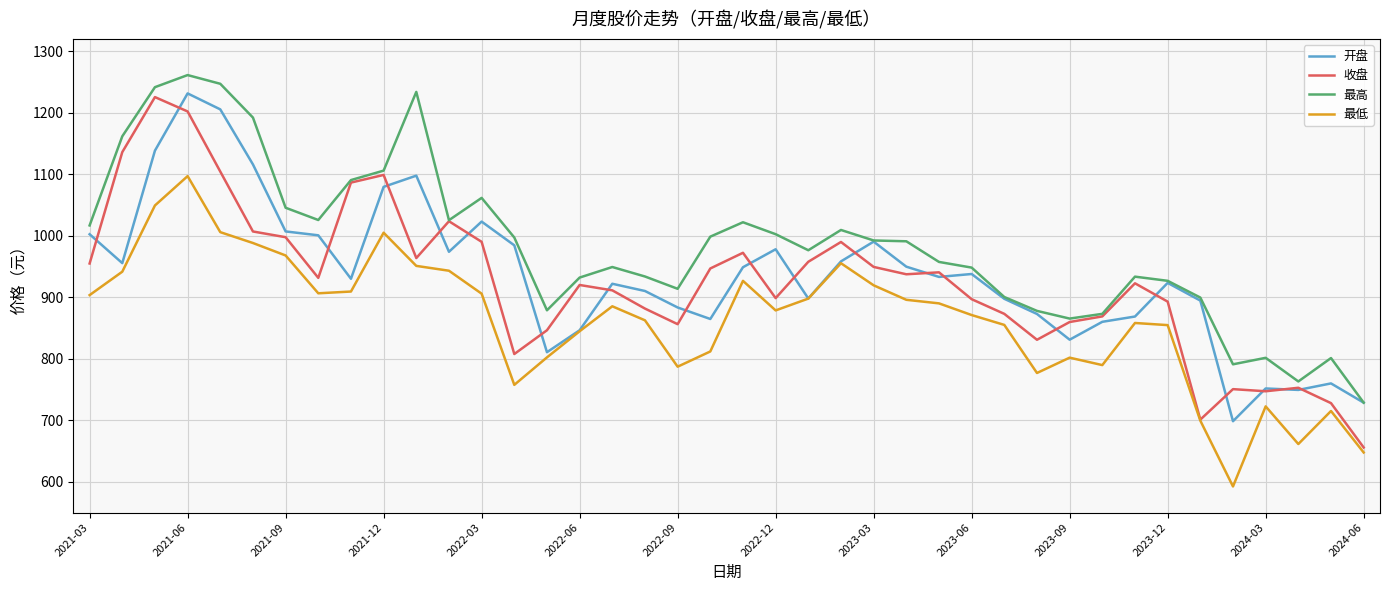

What is the greatest value displayed?

1261.2